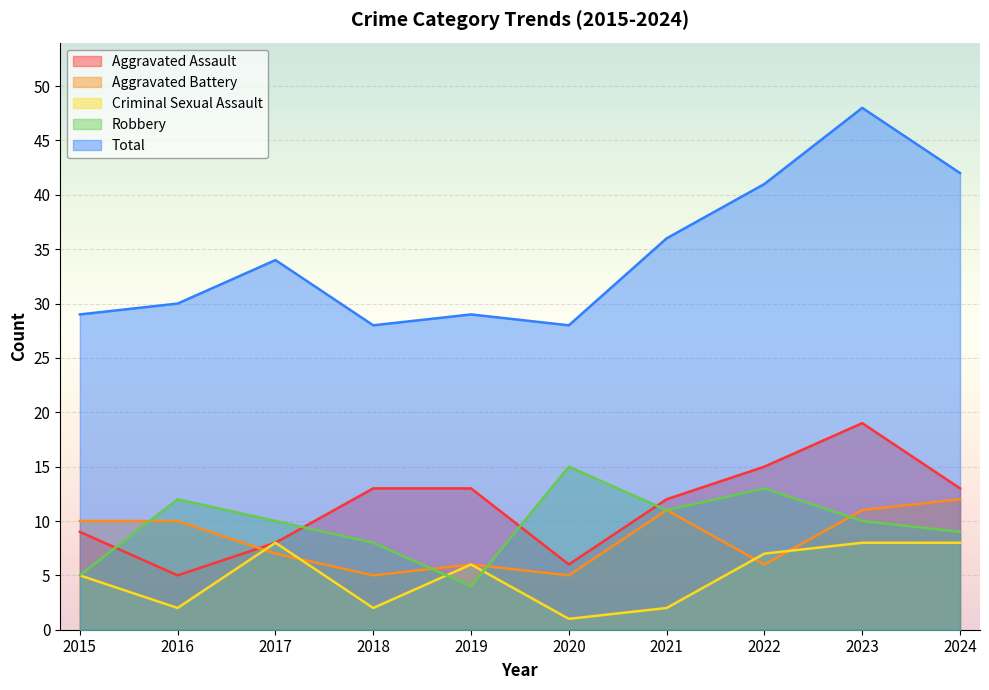

What is the value of the Aggravated Assault point at the 4th from the left?

13